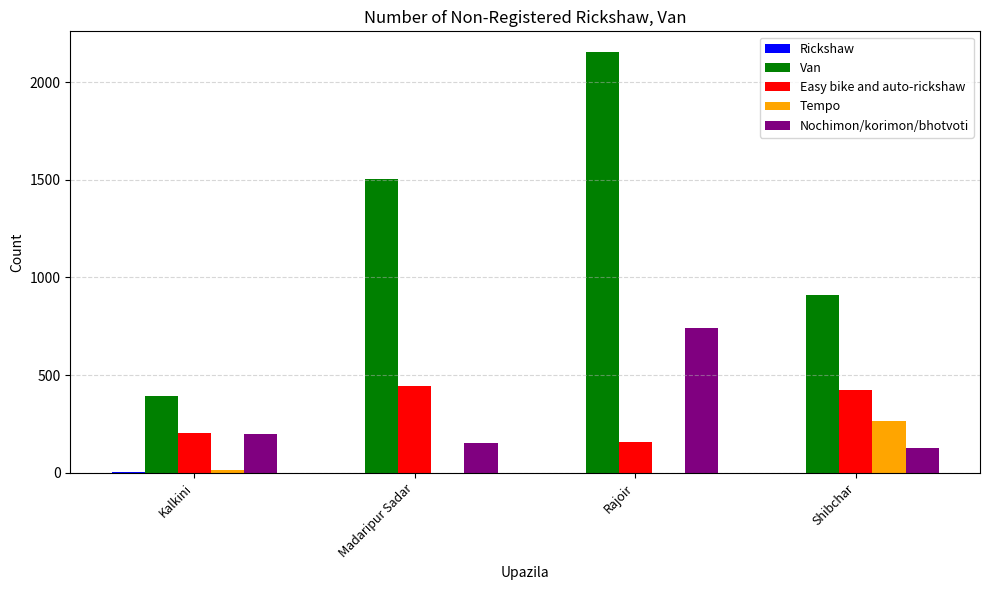

At which category is the sum across all series the highest?

Rajoir